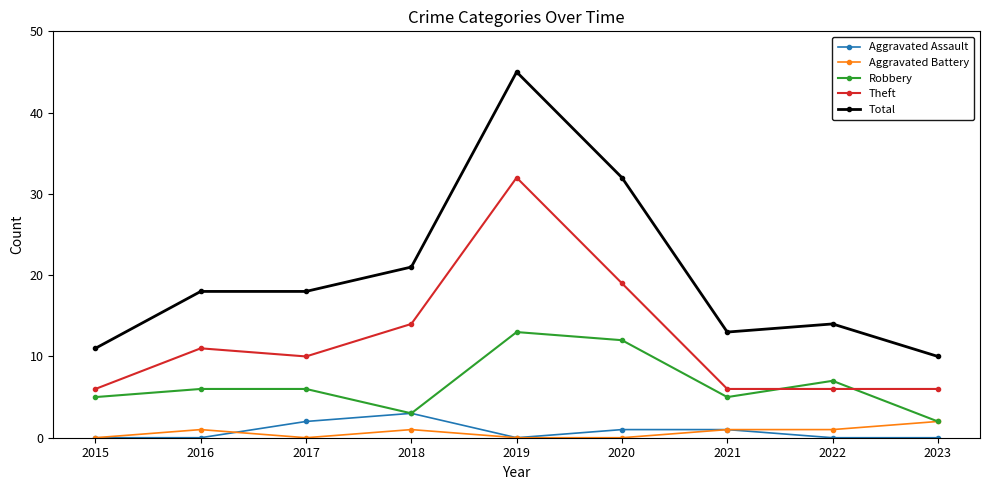

Reading right to left, transcribe all the data shown in this chart.

Aggravated Assault: 2023=0	2022=0	2021=1	2020=1	2019=0	2018=3	2017=2	2016=0	2015=0
Aggravated Battery: 2023=2	2022=1	2021=1	2020=0	2019=0	2018=1	2017=0	2016=1	2015=0
Robbery: 2023=2	2022=7	2021=5	2020=12	2019=13	2018=3	2017=6	2016=6	2015=5
Theft: 2023=6	2022=6	2021=6	2020=19	2019=32	2018=14	2017=10	2016=11	2015=6
Total: 2023=10	2022=14	2021=13	2020=32	2019=45	2018=21	2017=18	2016=18	2015=11